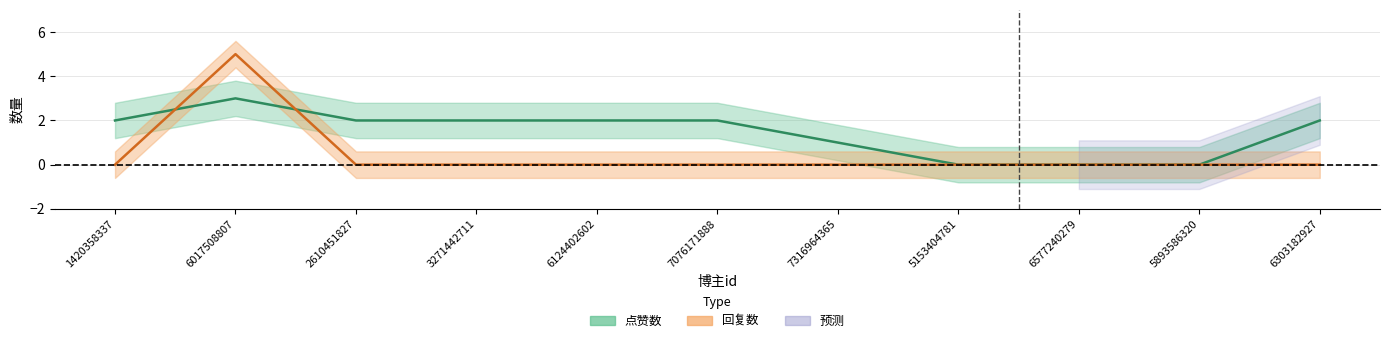

Is it true that 回复数 equals 2 at 6303182927?

False